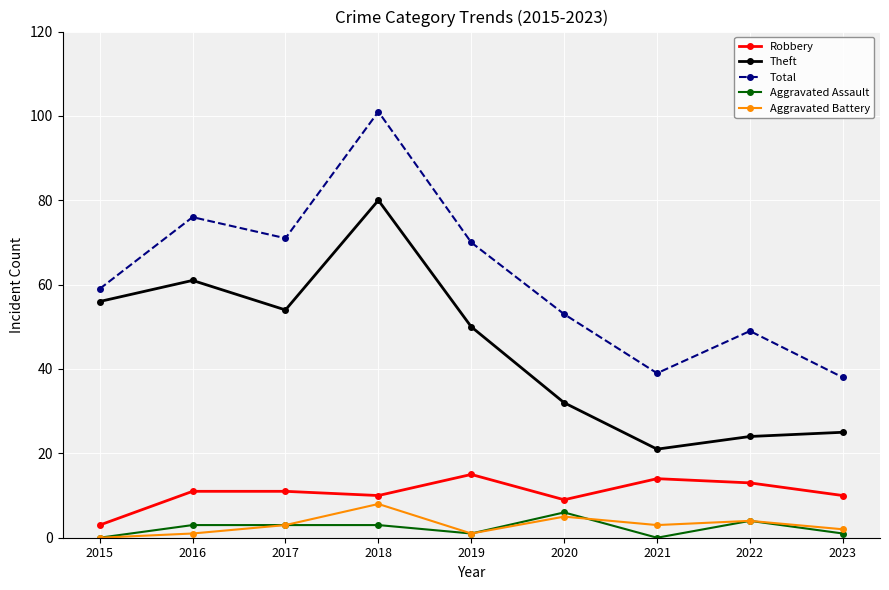

True or false: Theft has a value of 114 at 2018.

False